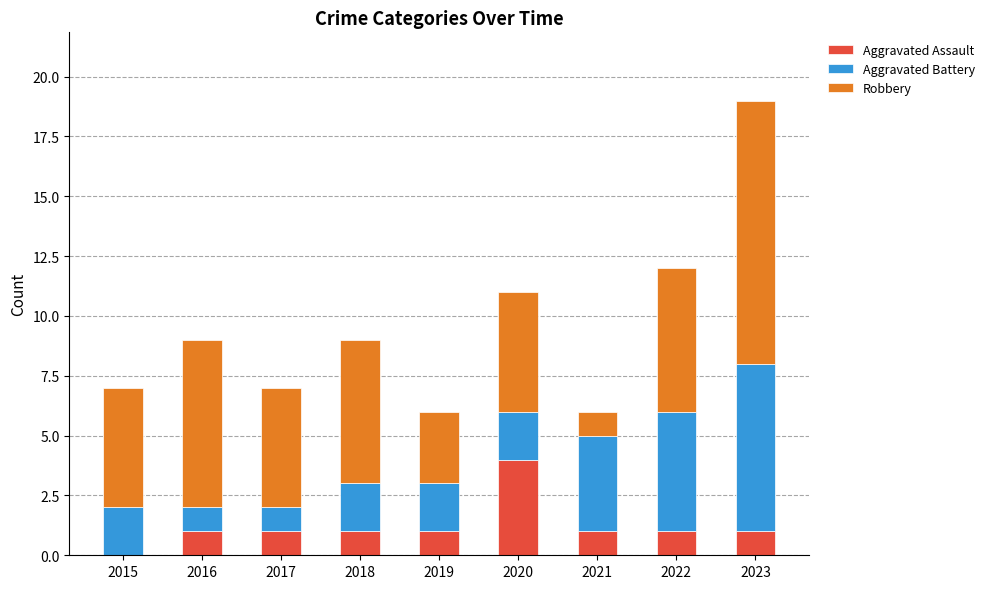

The Aggravated Assault series shows 0 at 2016. True or false?

False